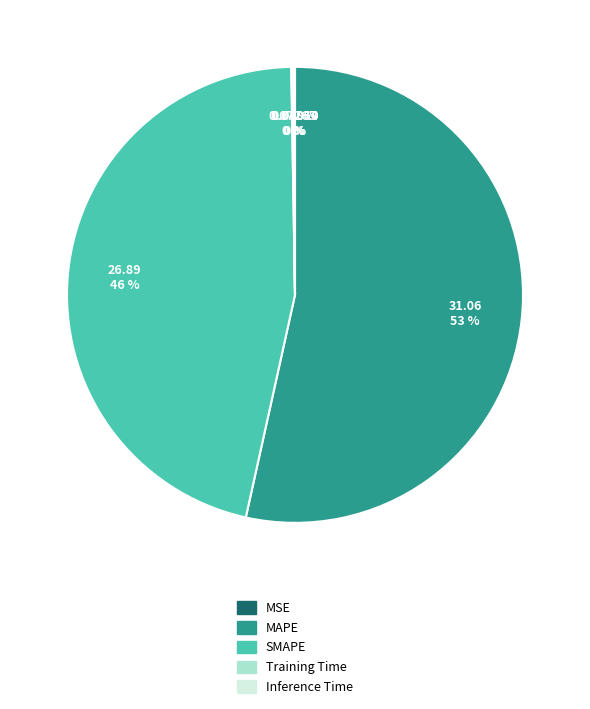

Which category accounts for the majority?

MAPE